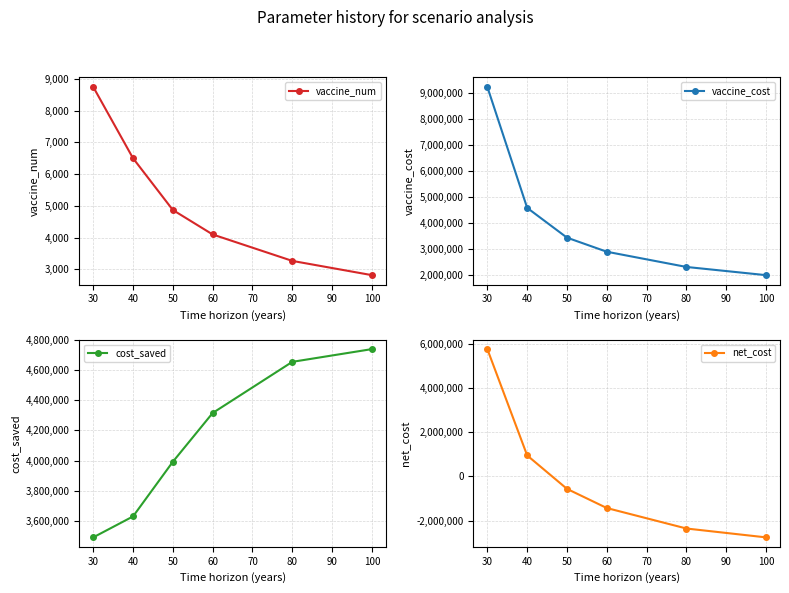

What is the maximum value for vaccine_num?

8751.1